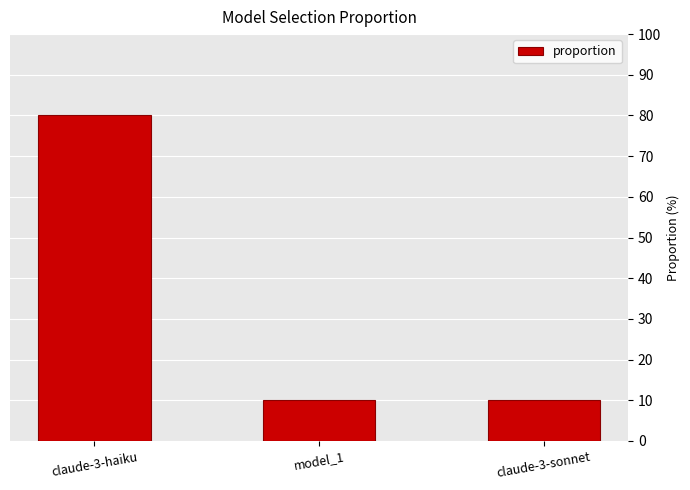

Reading right to left, transcribe all the data shown in this chart.

10	10	80